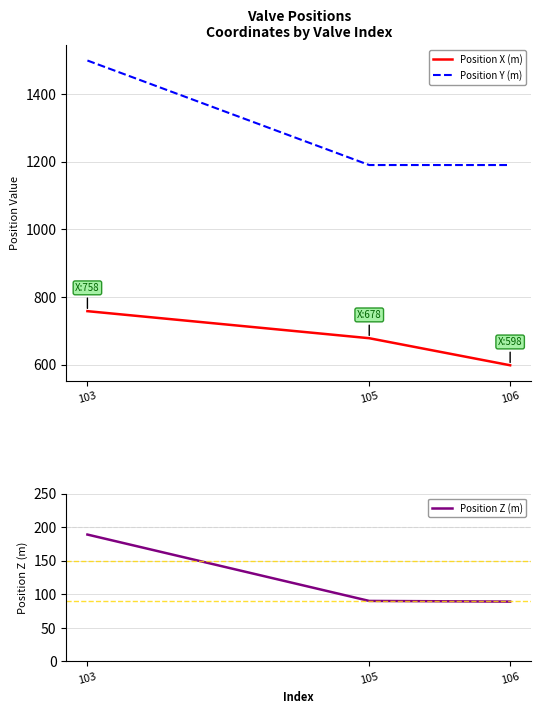

What is the total value across all series at 106?

1877